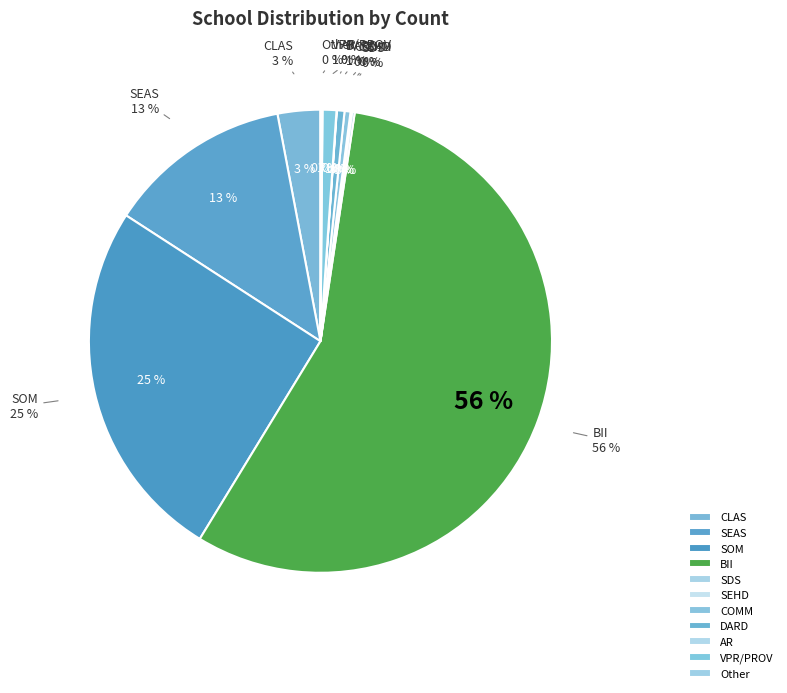

Is it true that COMM is 0% of the pie?

True